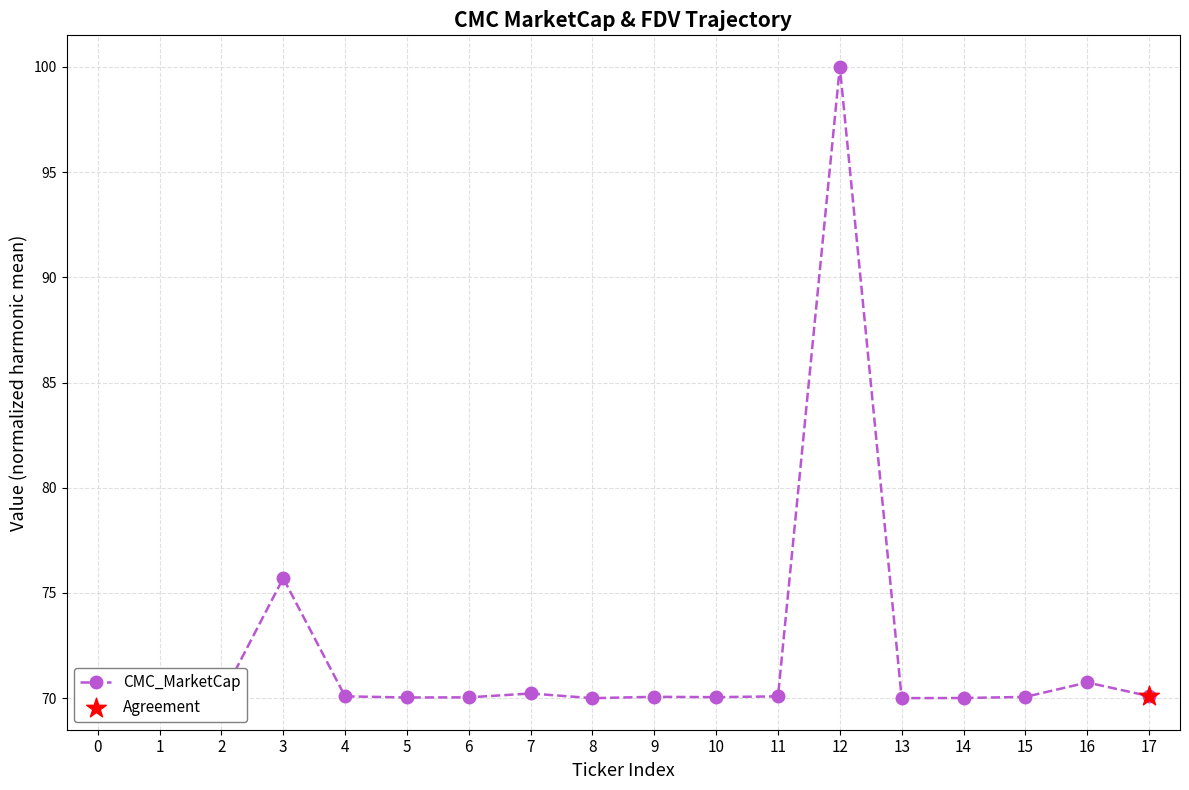

Approximately how many times larger is the value at 0 compared to 3?

0.9